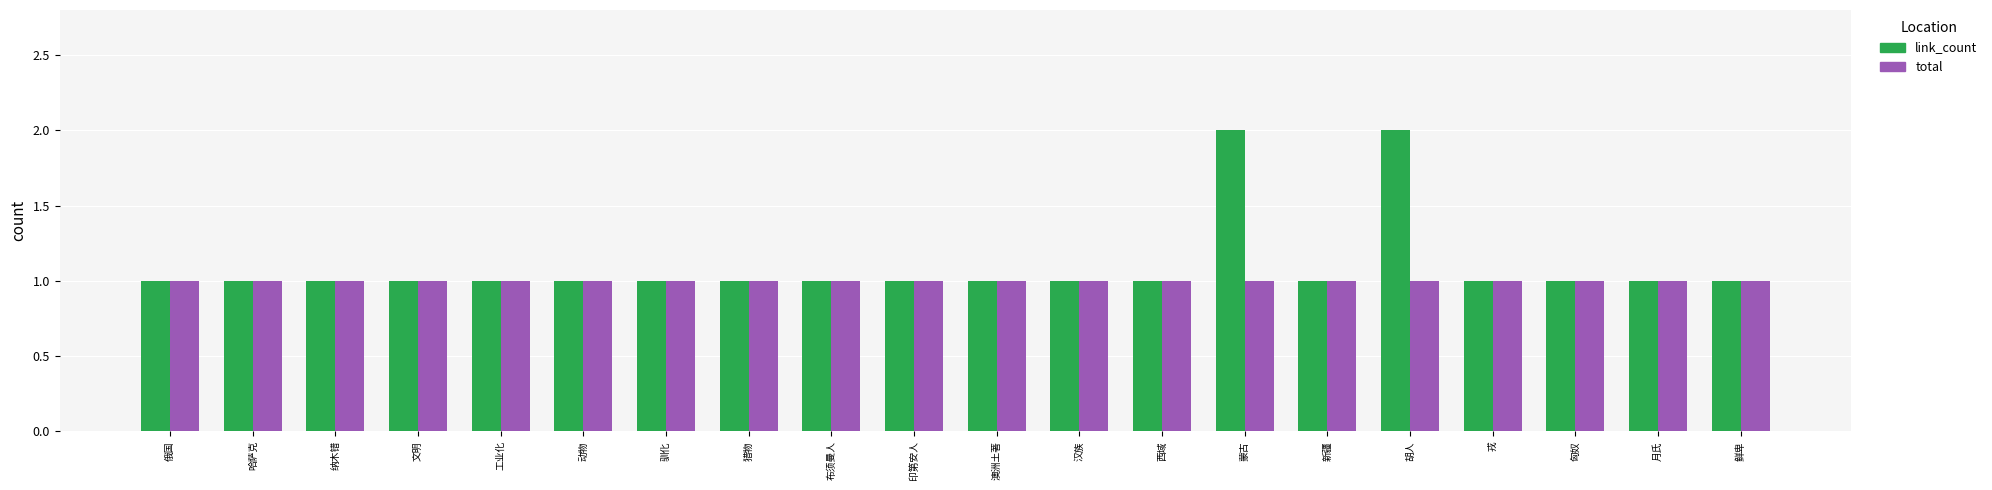

What is the label of the 11th bar from the left?

澳洲土著